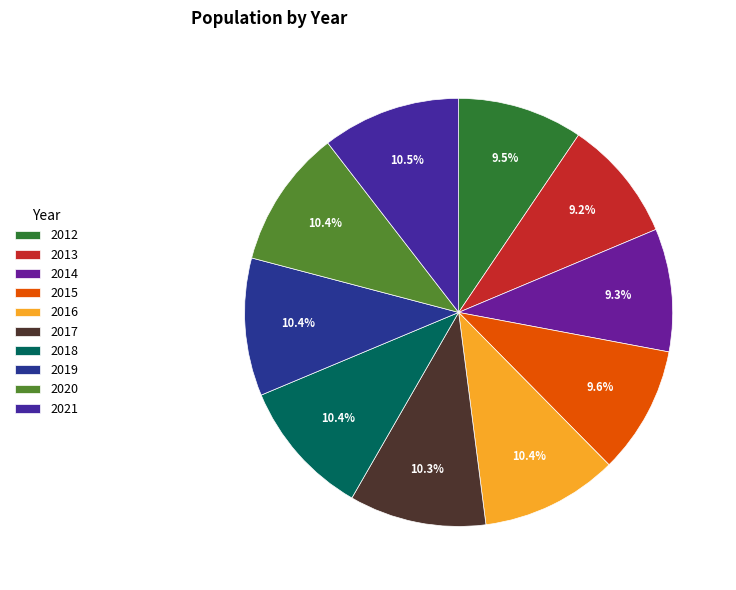

Count the number of slices in the pie.

10